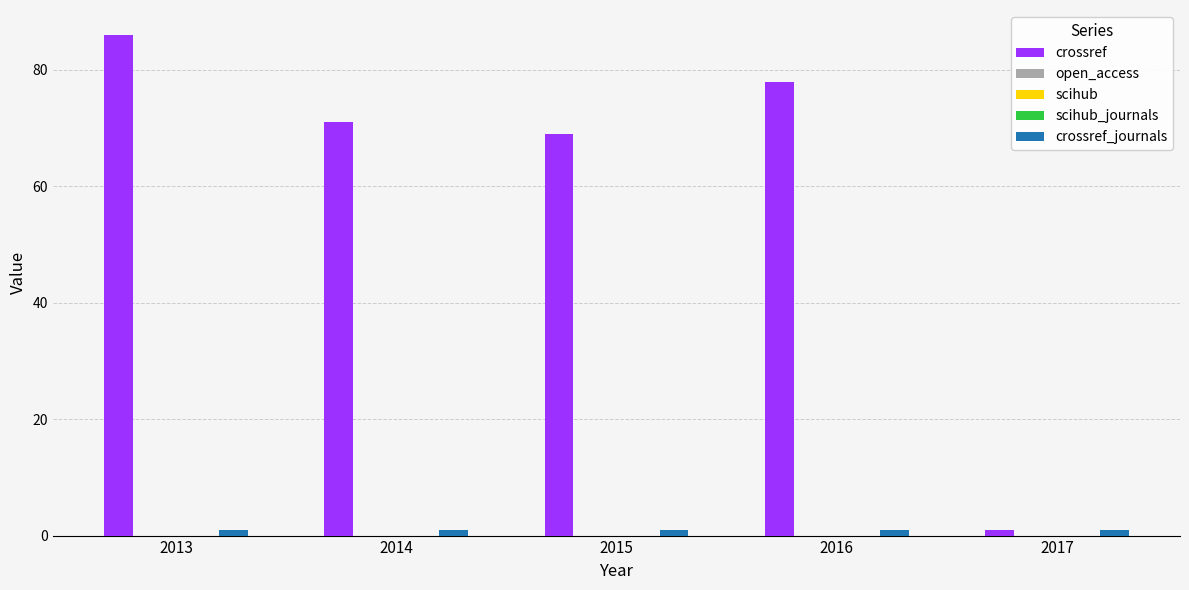

Which has a higher value, 2015 or 2016?

2016